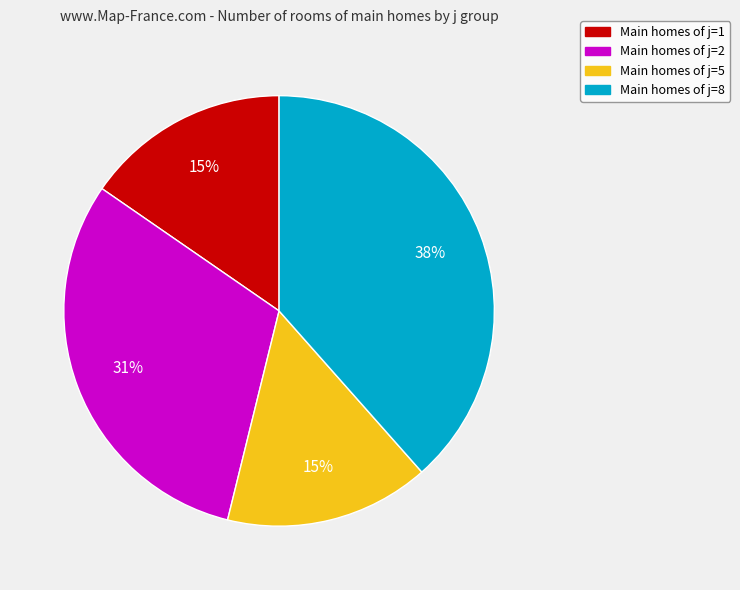

Is there any slice that represents more than half of the pie?

No